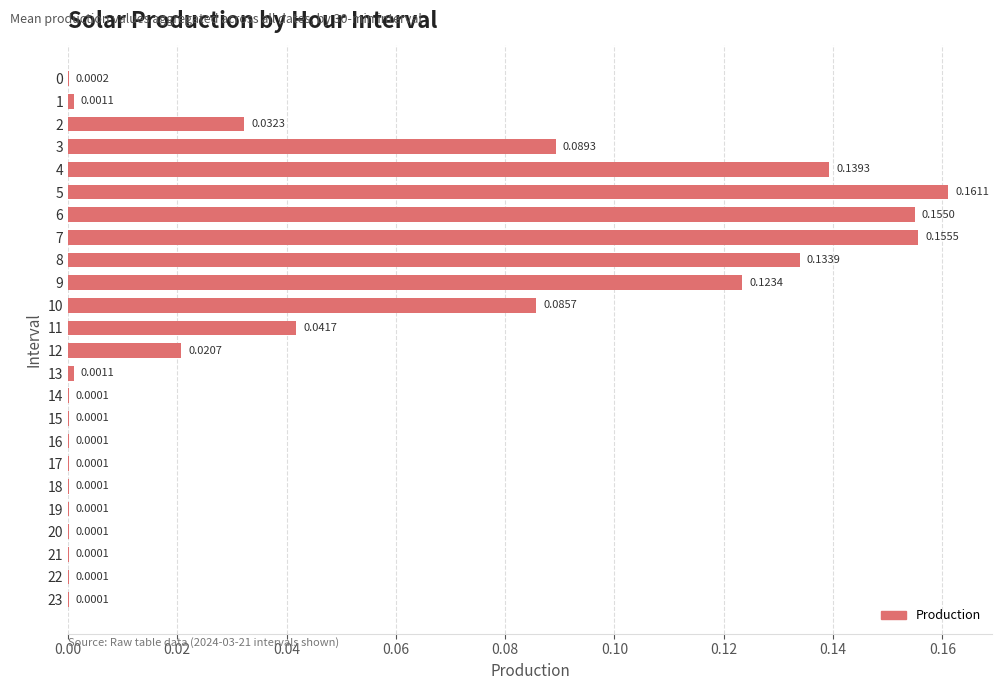

Which has a higher value, 11 or 13?

11